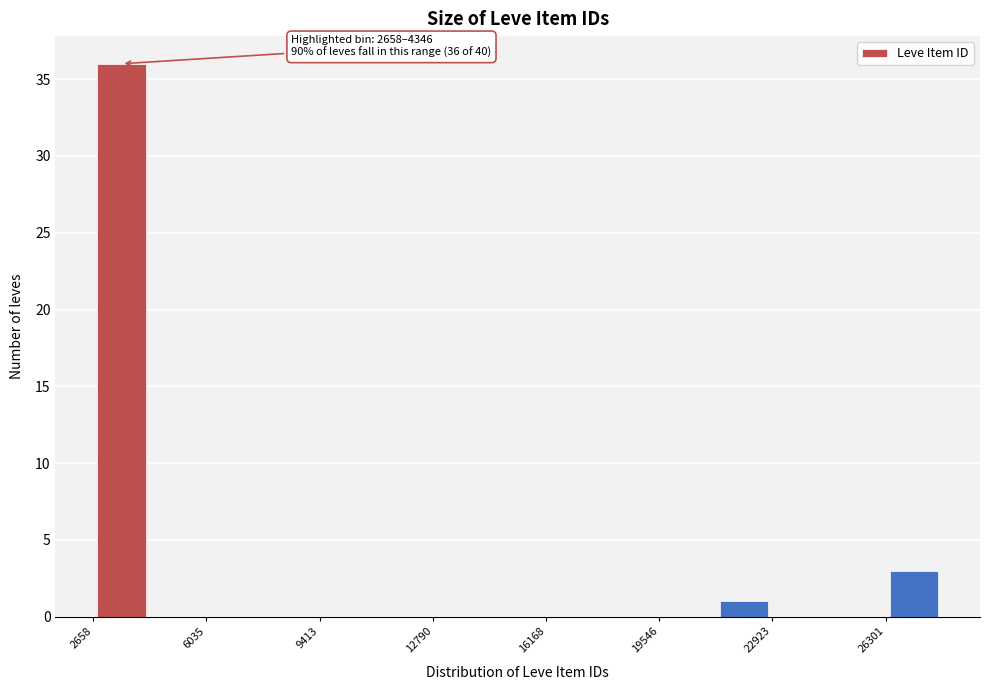

Around what value on the x-axis is the tallest bar? Give the approximate position of its centre, as read against the axis.

3500